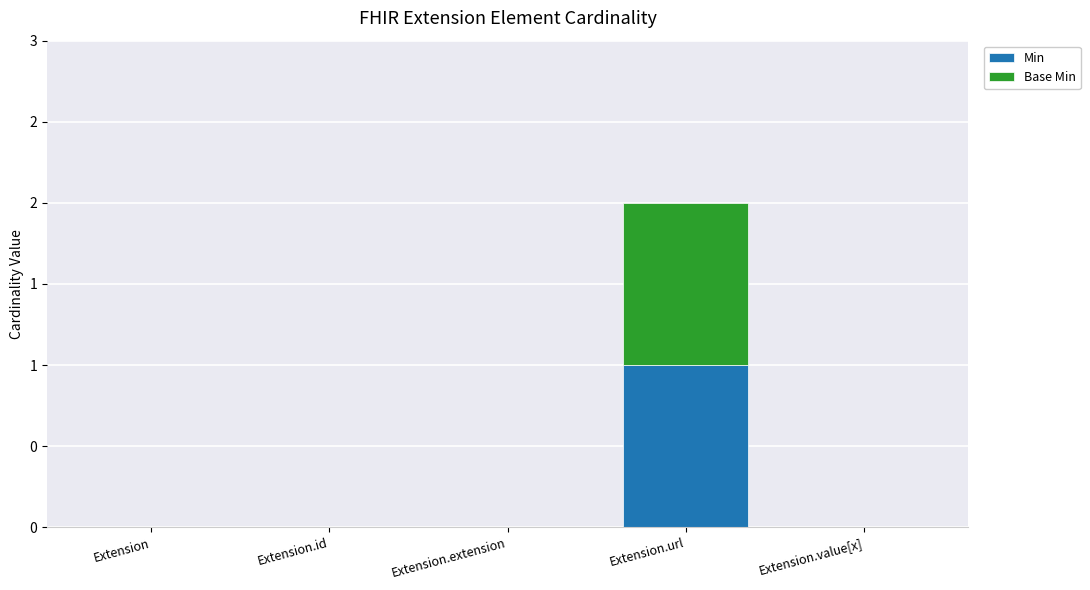

What are all the series names shown in the legend?

Min, Base Min